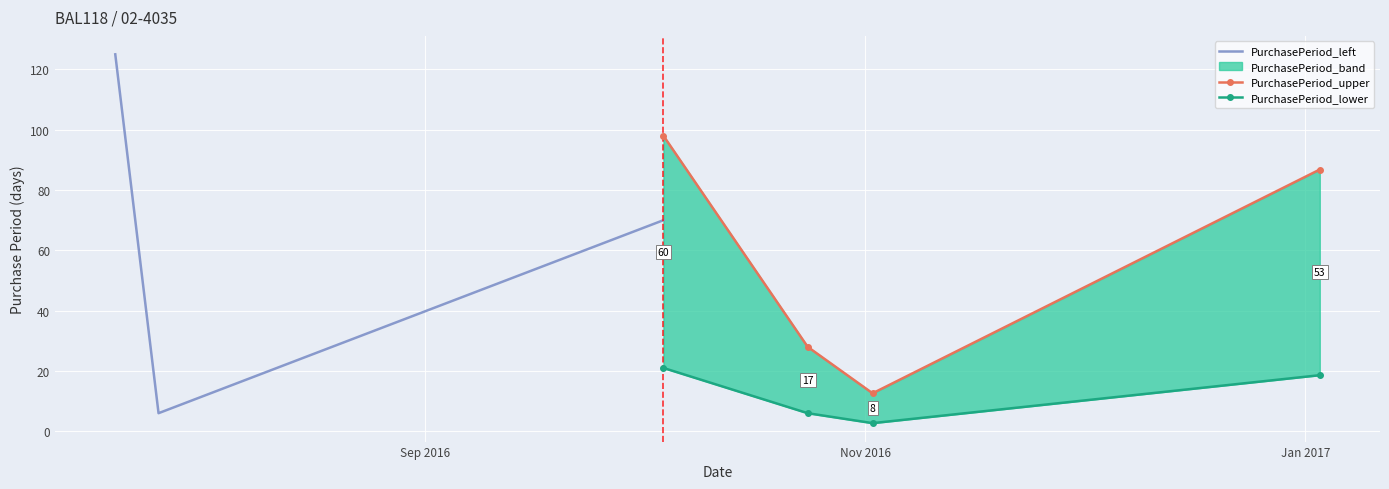

Where does the data first go above 62?

2016-07-20